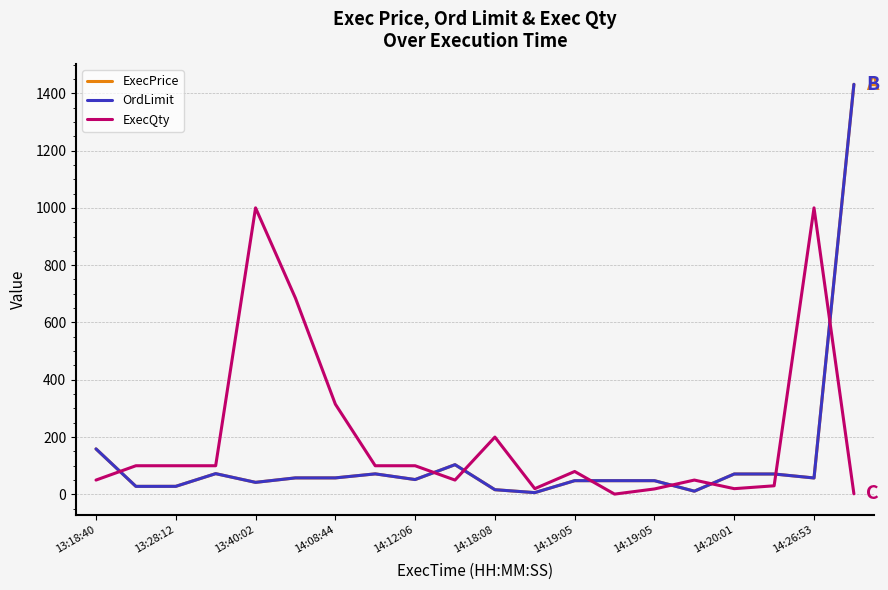

After their last crossing, which series has the higher values: ExecPrice or ExecQty?

ExecPrice